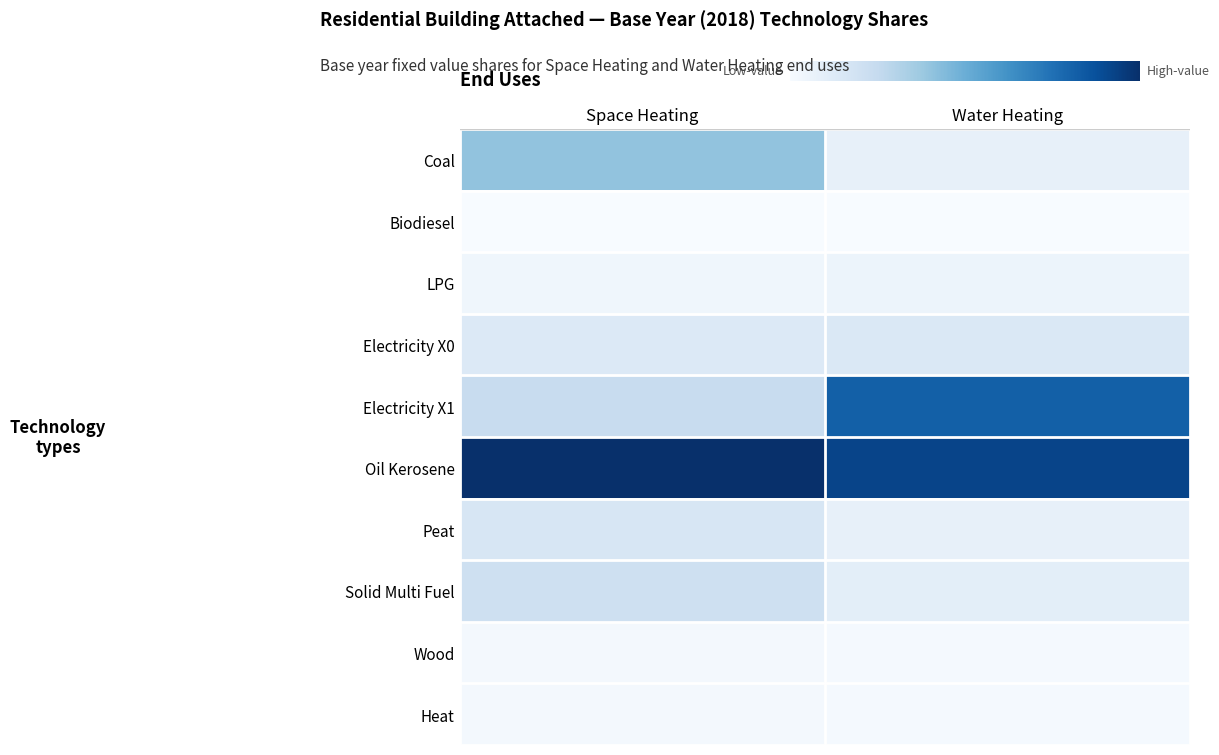

How many distinct data groups are displayed?

10